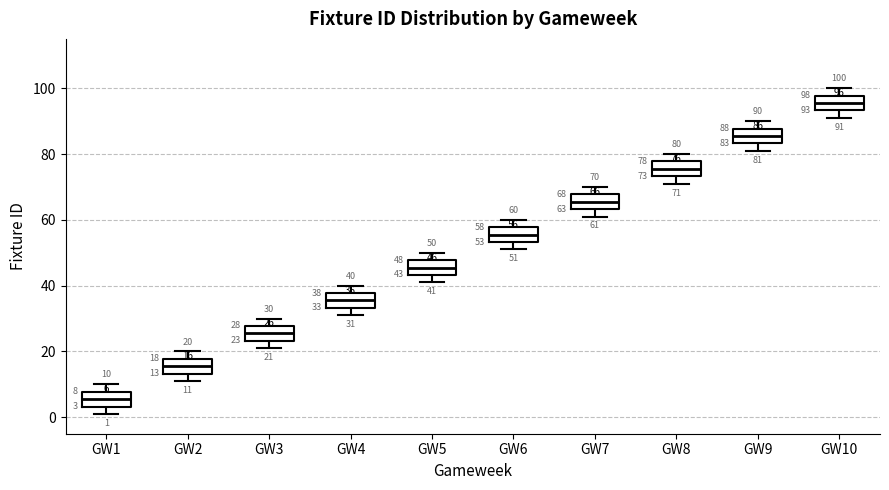

Which box's median line is the lowest?

GW1